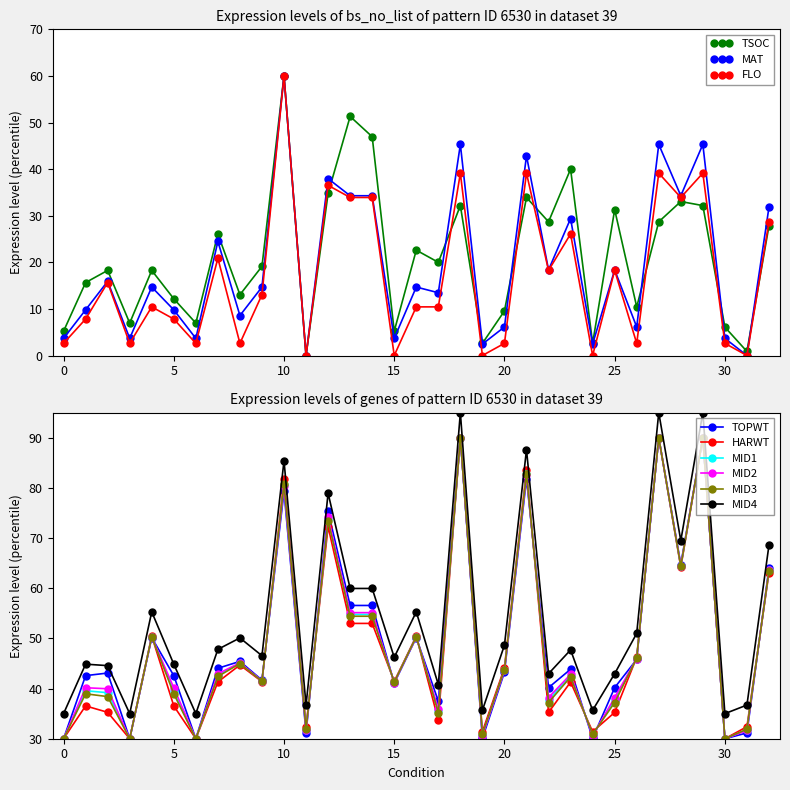

What is the highest value of the MAT series?

60.0